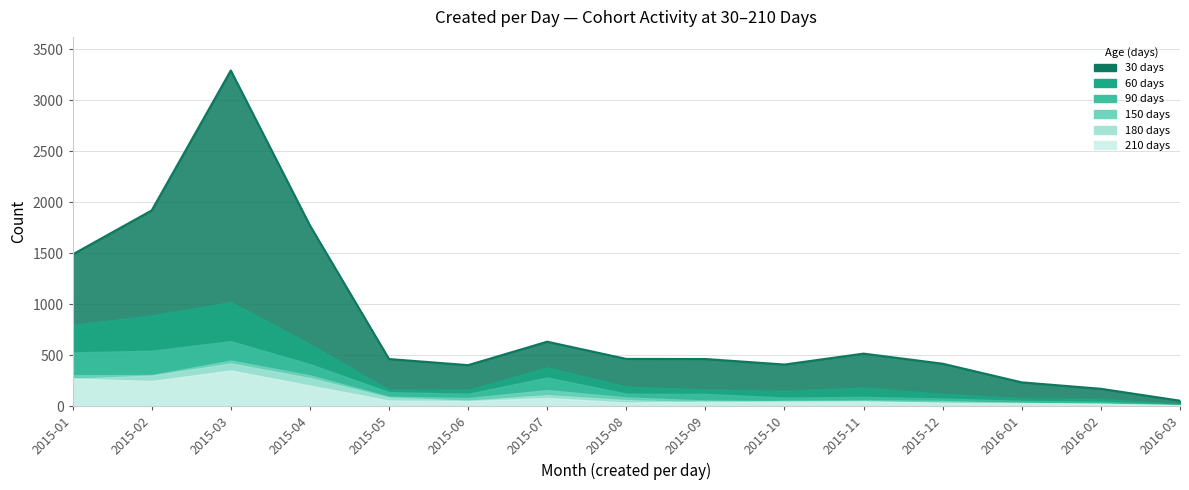

Which series has the widest spread of values?

30